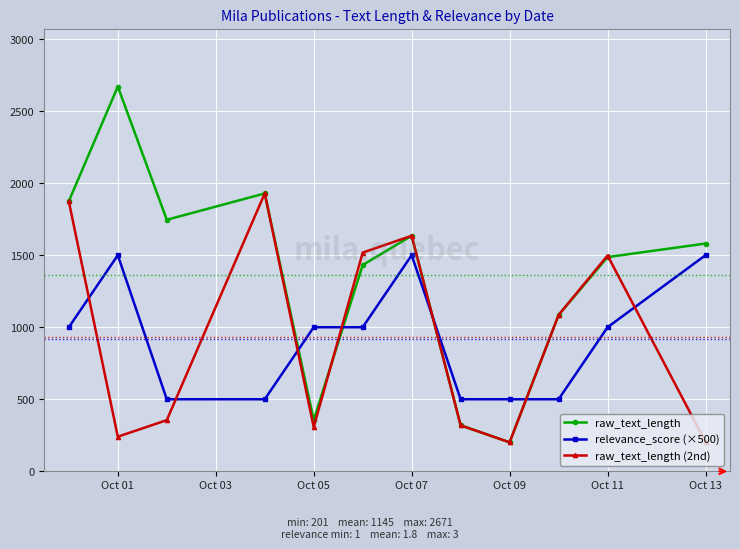

What is the smallest value displayed?

201